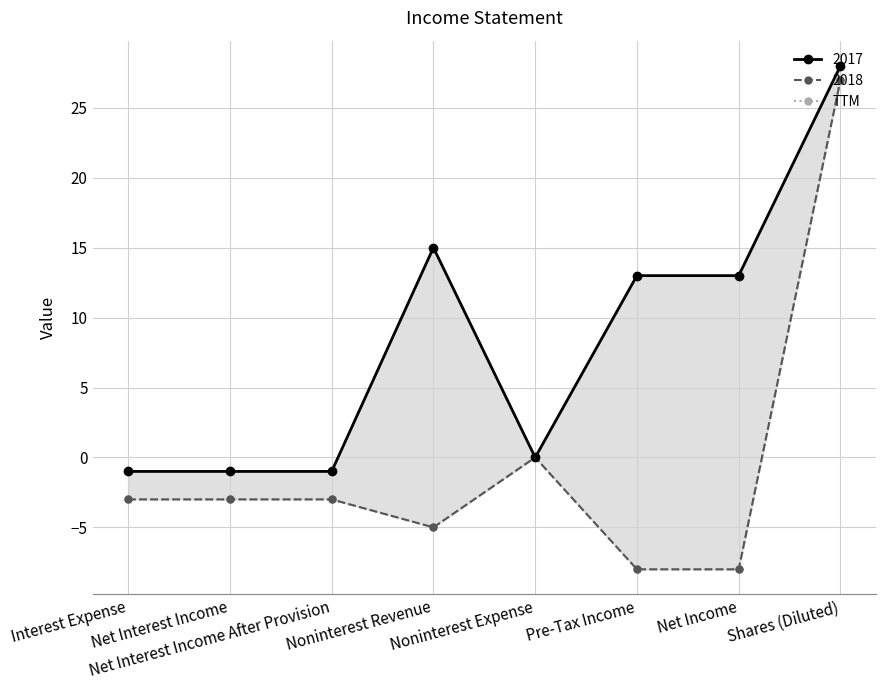

Rank the categories by value from highest to lowest.

Shares (Diluted), Noninterest Expense, Interest Expense, Net Interest Income, Net Interest Income After Provision, Noninterest Revenue, Pre-Tax Income, Net Income